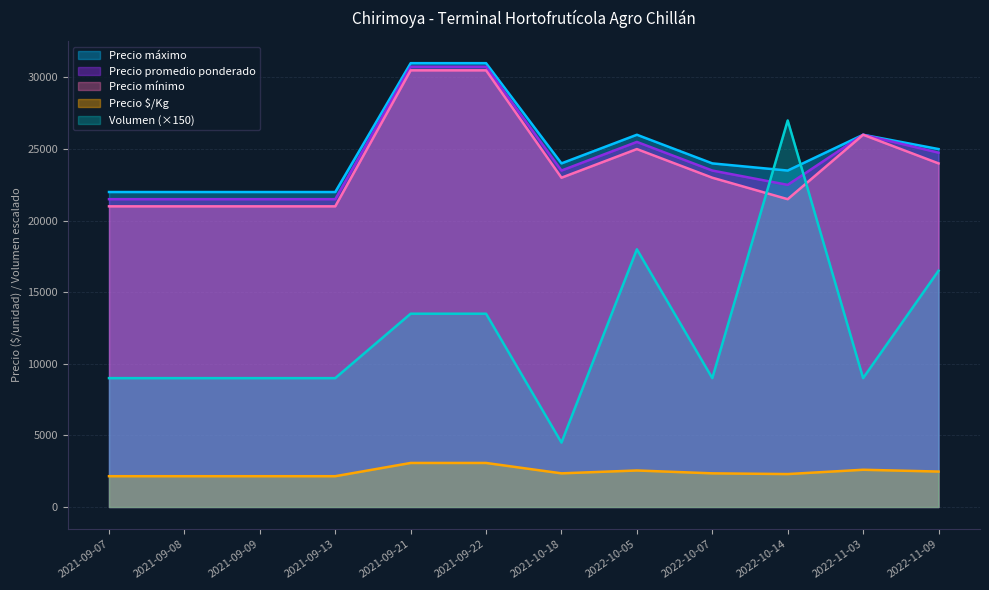

Which category has the highest value across all series?

2021-09-21